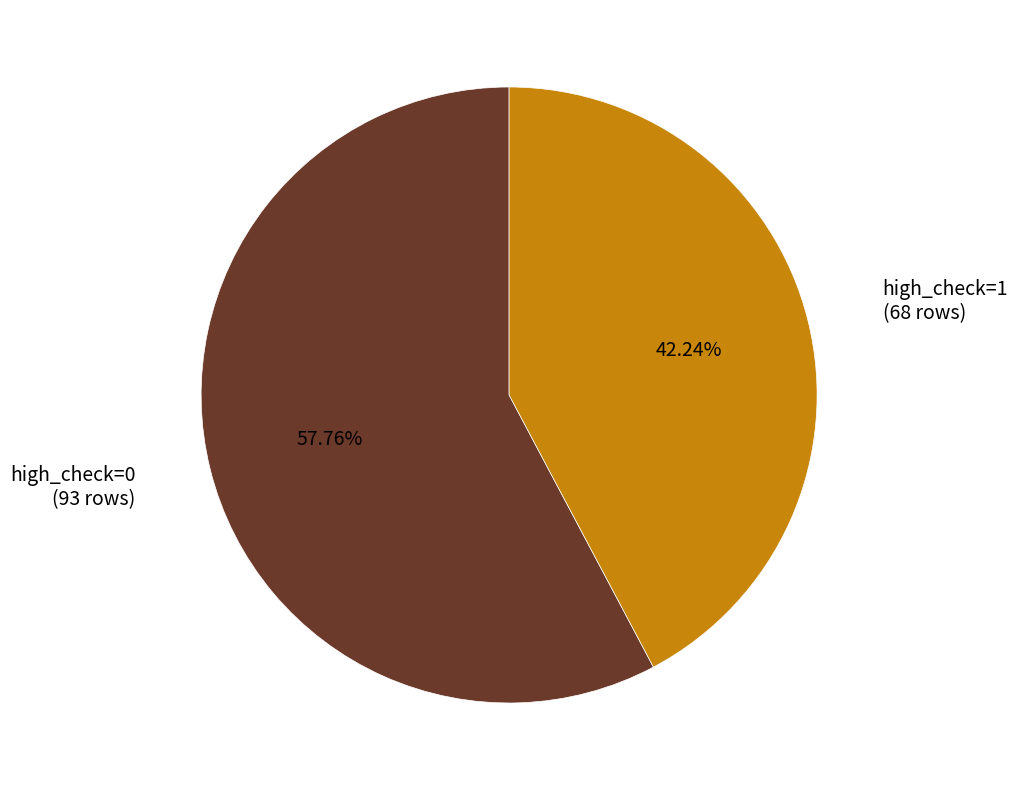

Approximately how many times larger is the value at high_check=0 (93 rows) compared to high_check=1 (68 rows)?

1.4